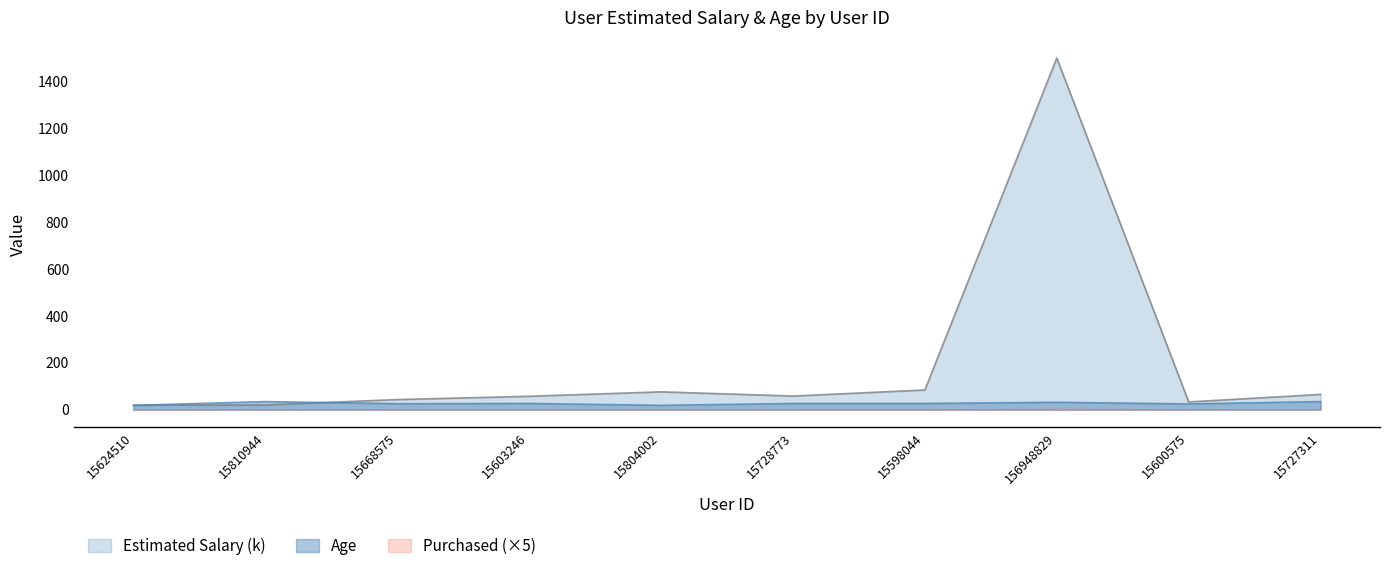

Between 15727311 and 15804002, which is larger?

15804002